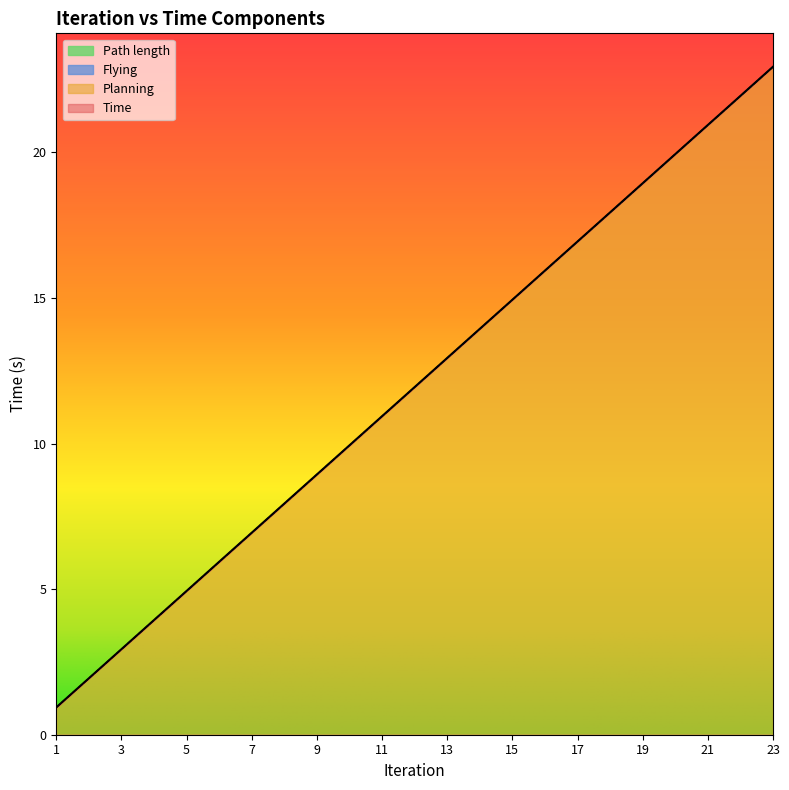

Reading right to left, list all the values displayed in this chart.

Time: 22.9	21.9	20.9	19.9	18.9	17.9	16.9	15.9	14.9	13.9	12.9	11.9	10.9	9.9	8.9	7.9	6.9	5.9	4.9	3.9	2.9	1.9	0.9
Planning: 22.9	21.9	20.9	19.9	18.9	17.9	16.9	15.9	14.9	13.9	12.9	11.9	10.9	9.9	8.9	7.9	6.9	5.9	4.9	3.9	2.9	1.9	0.9